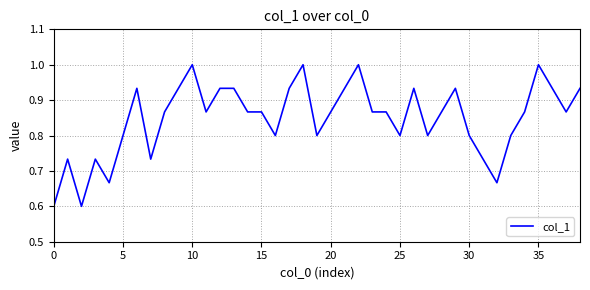

How many series are shown in this chart?

1